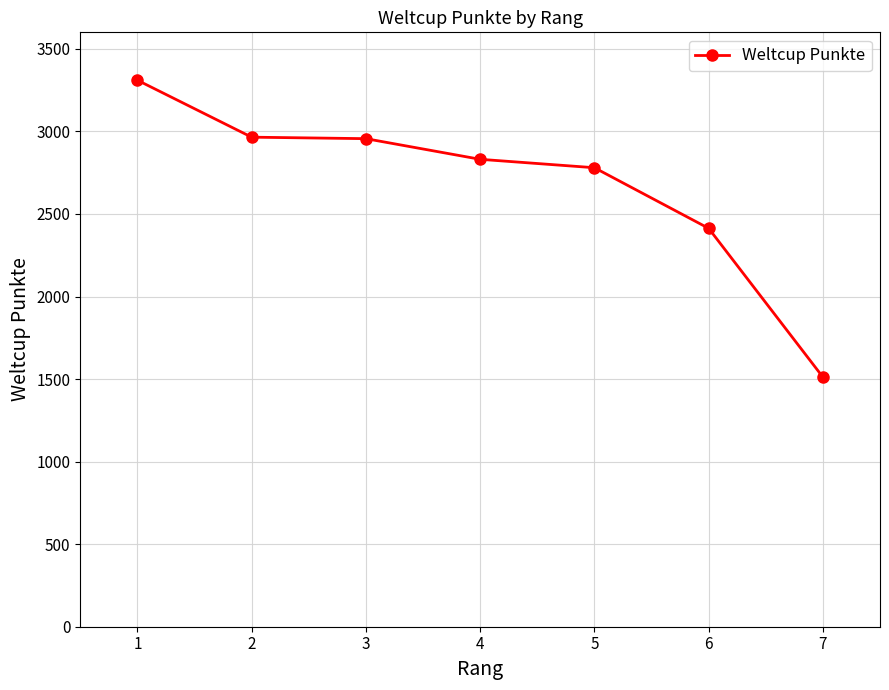

How many lines are shown in the chart?

1